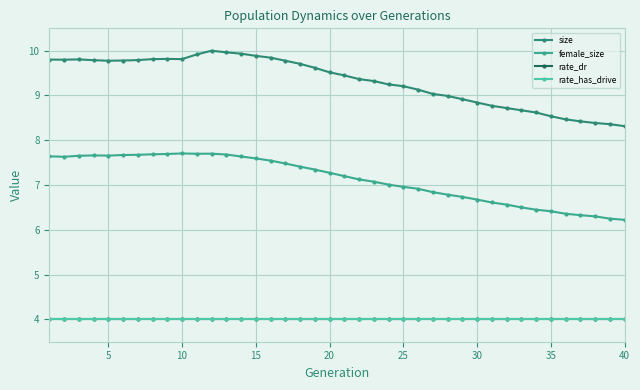

What is the value of the female_size point at the 19th from the left?

7.3